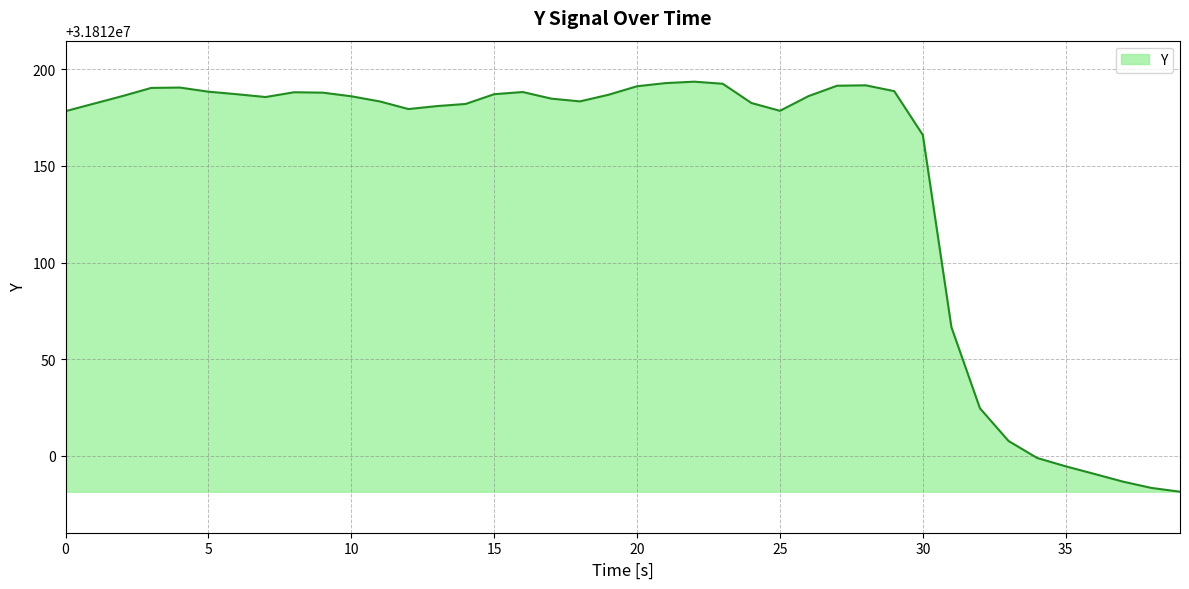

What is the difference between the maximum and minimum values?

212.1